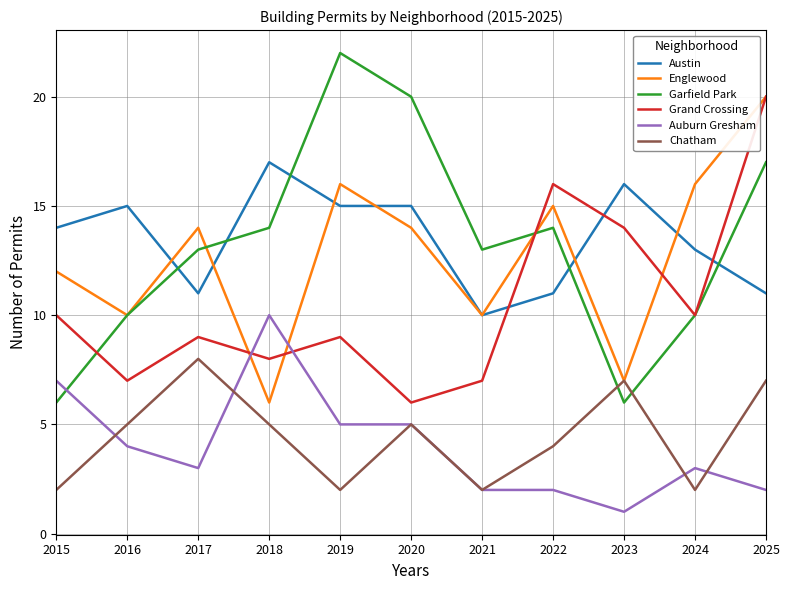

What is the difference between the highest and lowest values at 2020?

15